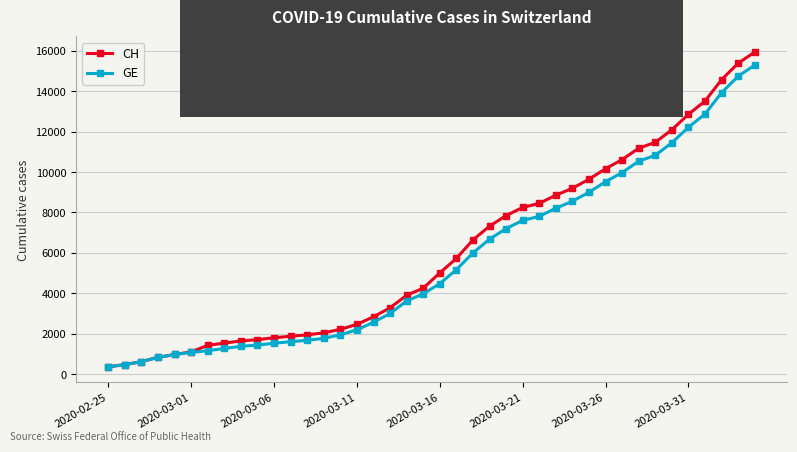

What is the sum of all GE values?

225656